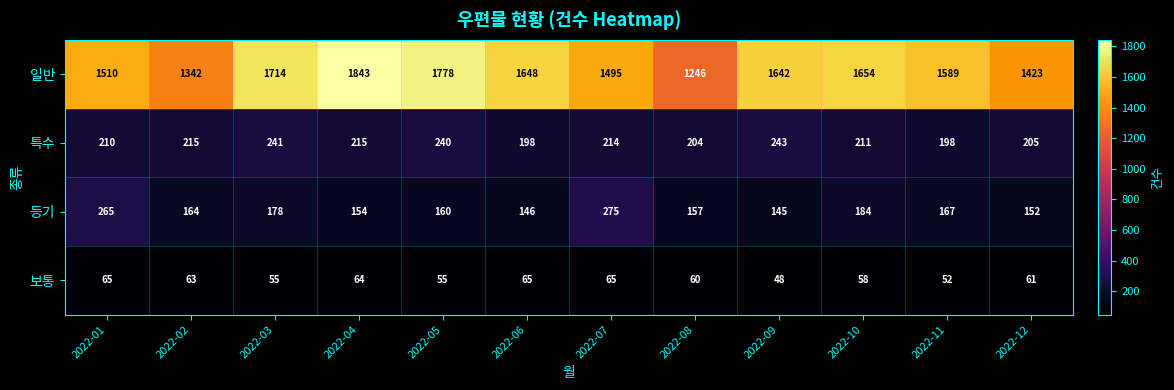

What is the sum of the 보통 values at 2022-04 and 2022-06?

129